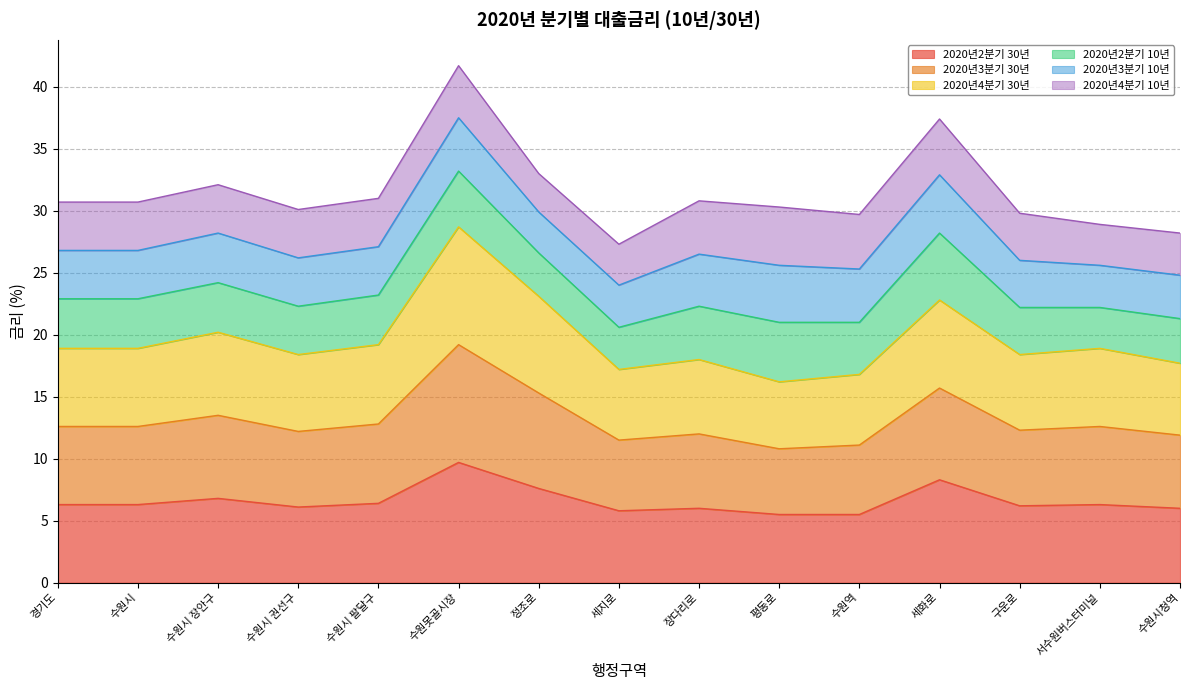

What position from the right is 수원시 팔달구?

11